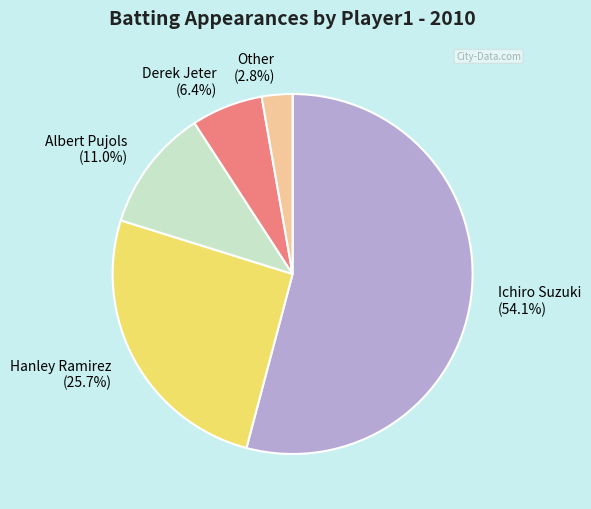

Is the sum of Albert Pujols and Other greater than half?

No